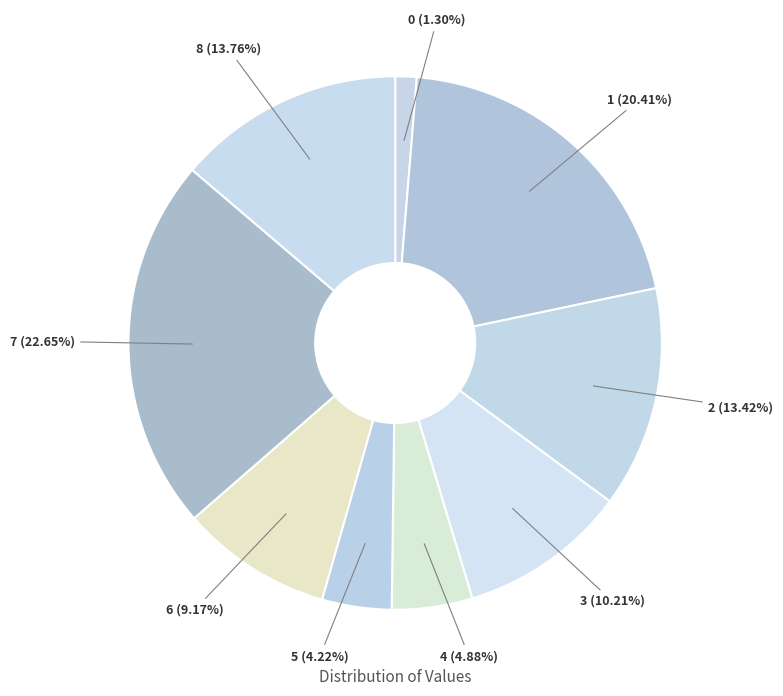

What percentage is the 3 slice, to the nearest percent?

10%